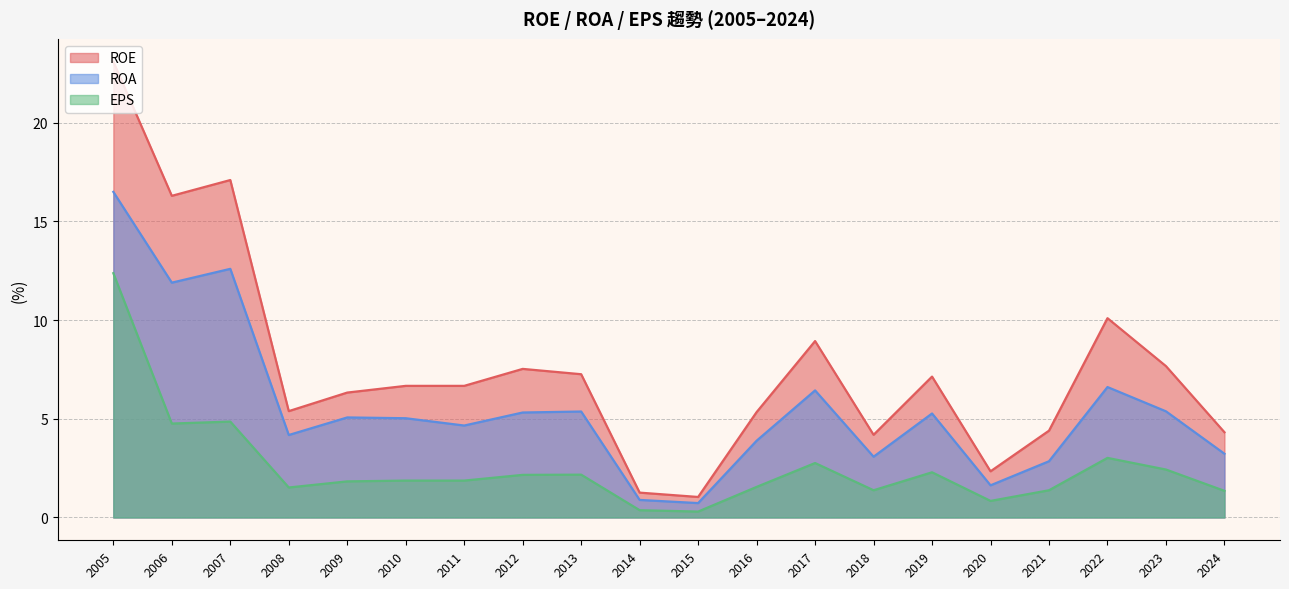

Rank the series at 2018 from highest to lowest value.

ROE, ROA, EPS